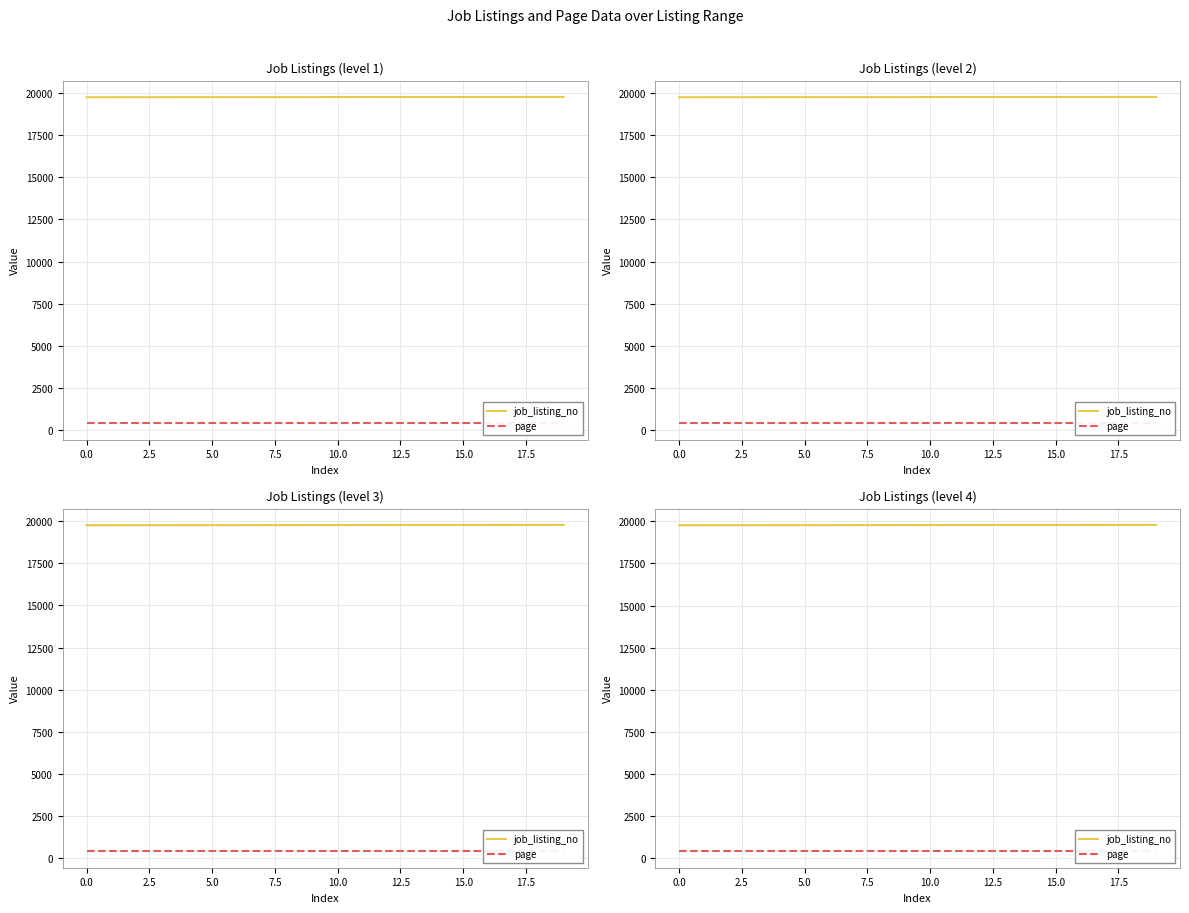

What is the sum of the page values at 0.0 and 15.0?

792